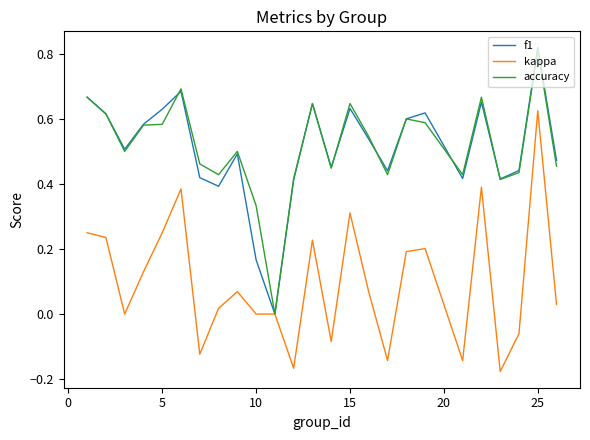

What is the maximum value shown in the chart?

0.8